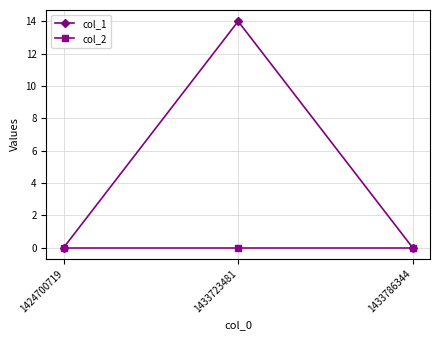

Count the number of categories in the chart.

3